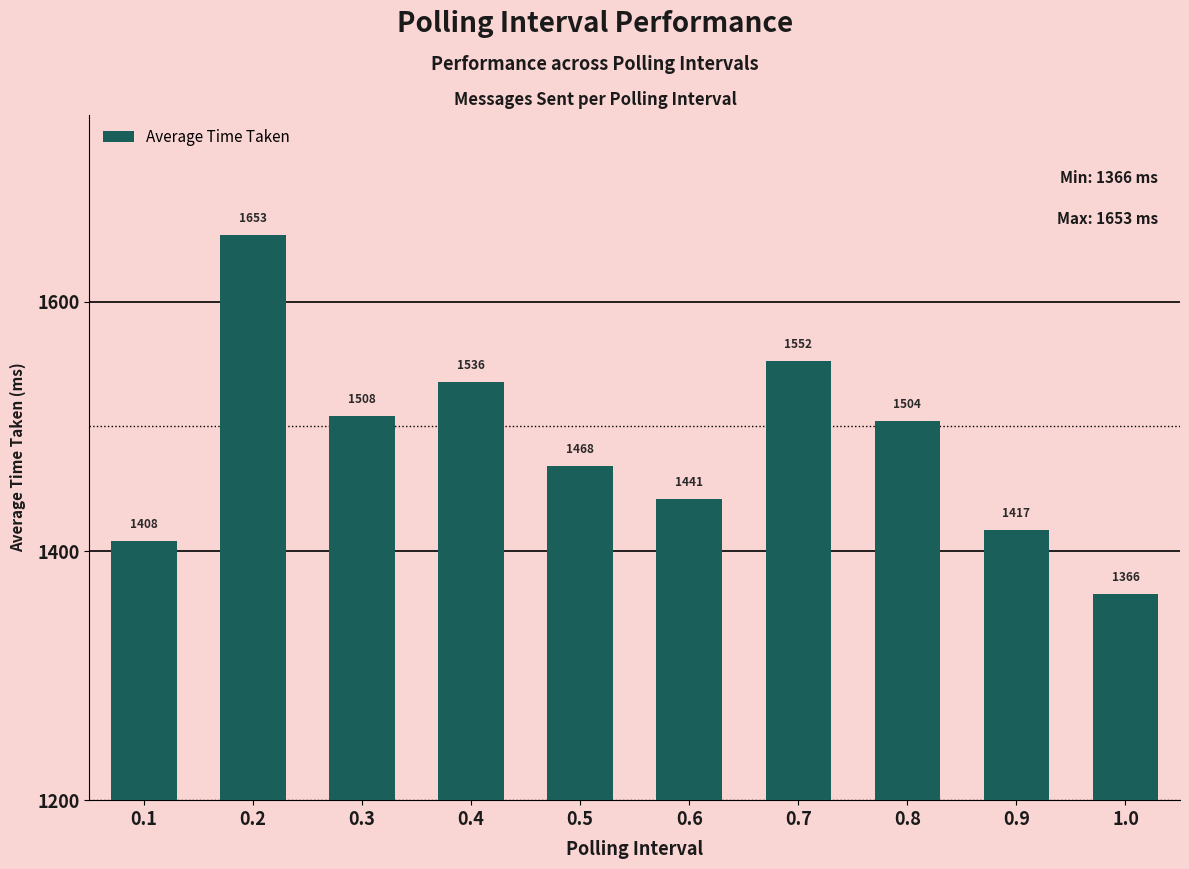

What is the maximum value shown in the chart?

1653.4